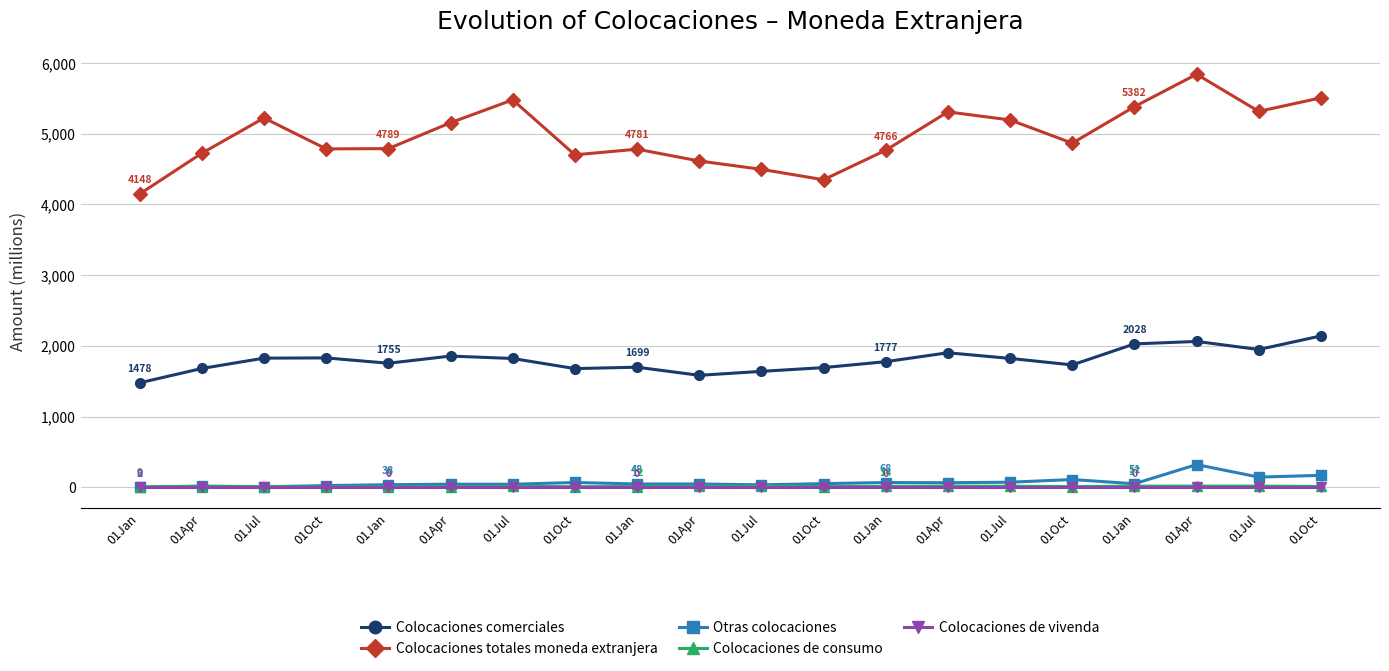

Is it true that Colocaciones totales moneda extranjera equals 5308 at 01Apr?

True